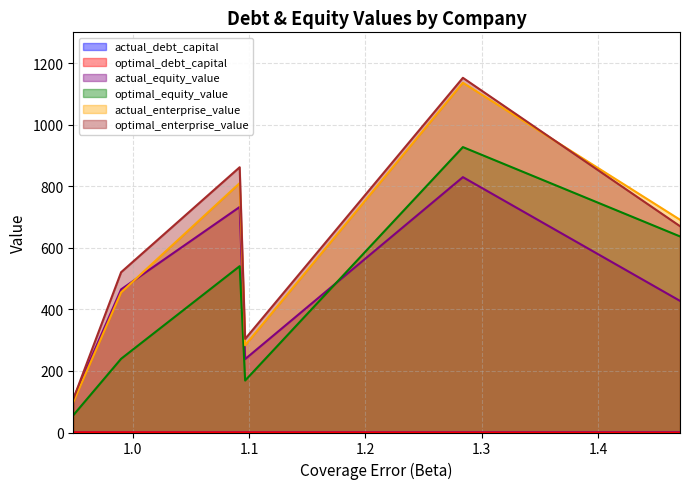

True or false: optimal_equity_value and actual_enterprise_value cross at least once.

False